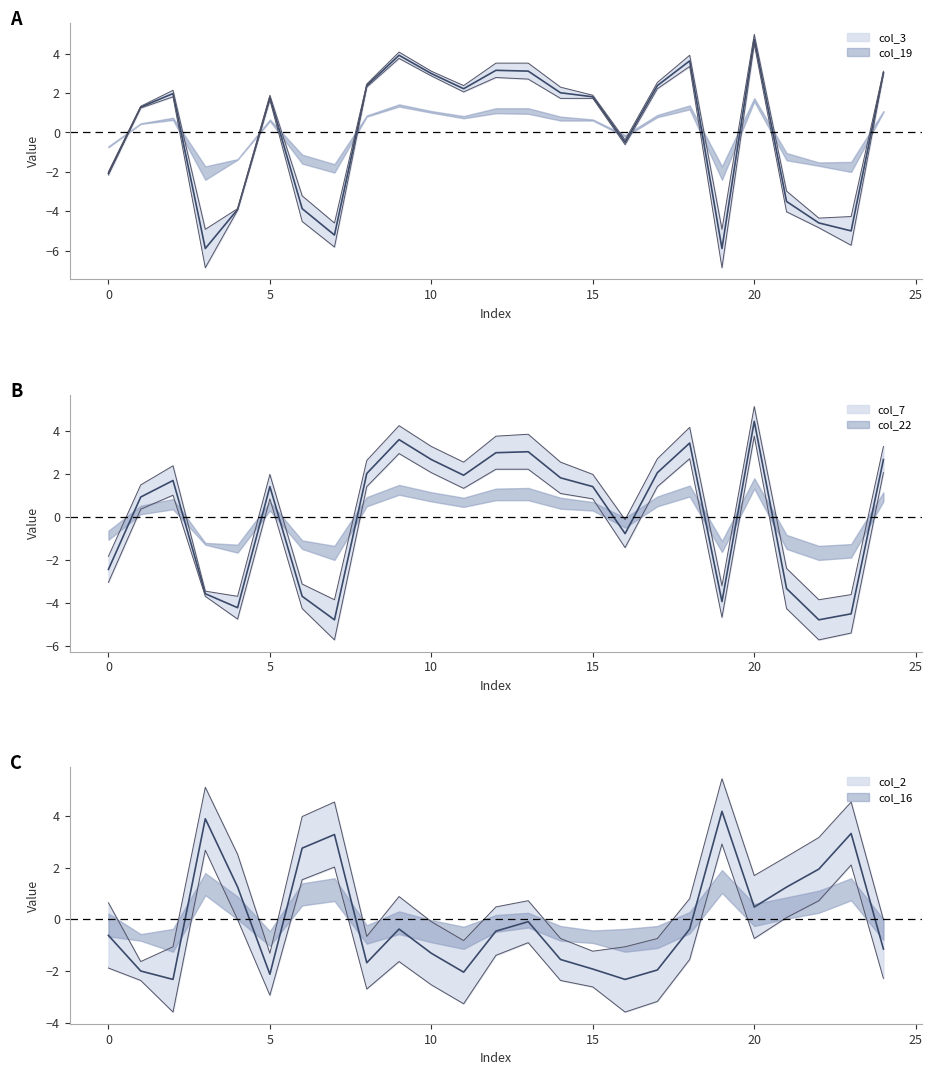

In col_22, how many points are lower than both neighbors (excluding endpoints)?

6